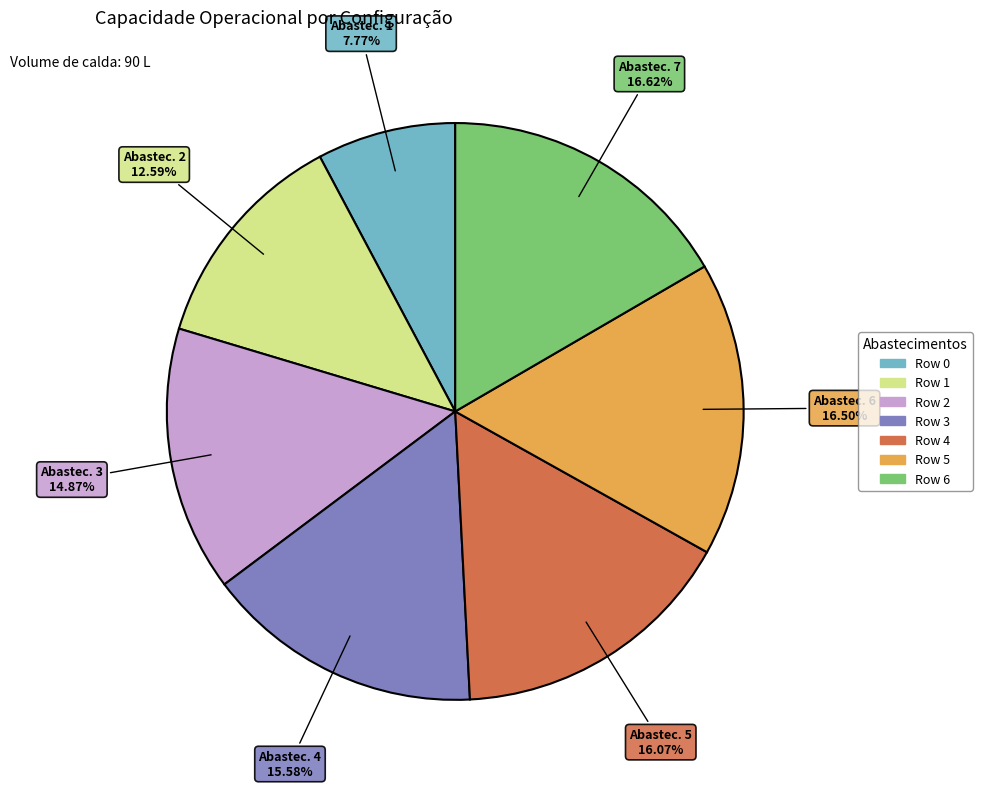

Approximately how many times larger is the value at Row 1 compared to Row 2?

0.8